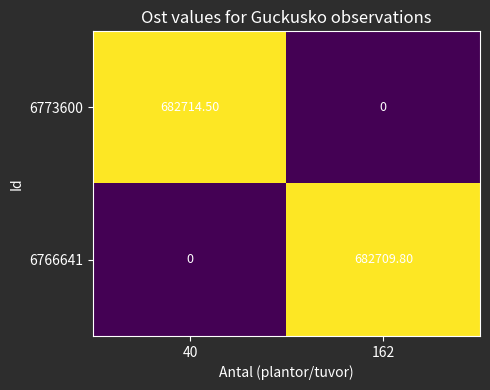

Which series has the largest total across all categories?

6773600